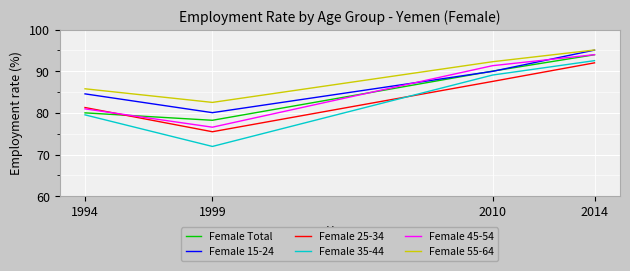

Which label corresponds to the smallest value in the chart?

1999